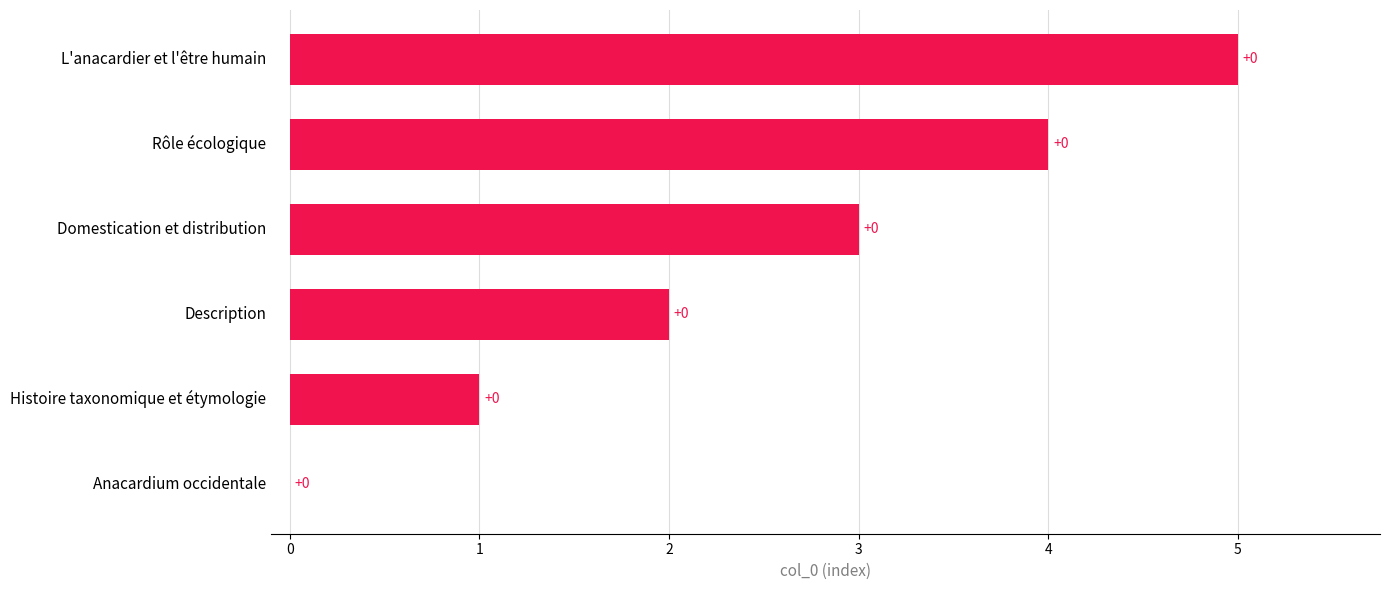

The chart shows a value of 0 at Anacardium occidentale. True or false?

True